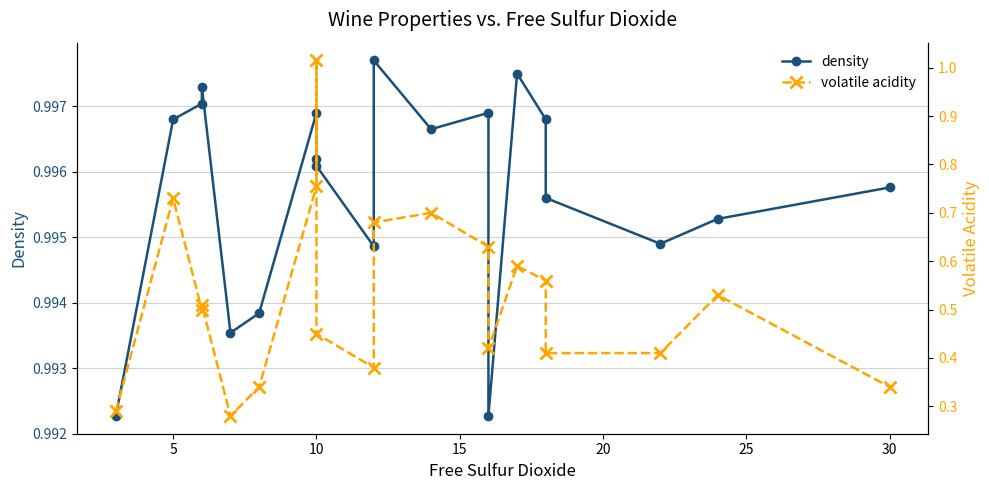

What is the difference between the second highest and minimum values in the volatile acidity series?

0.5